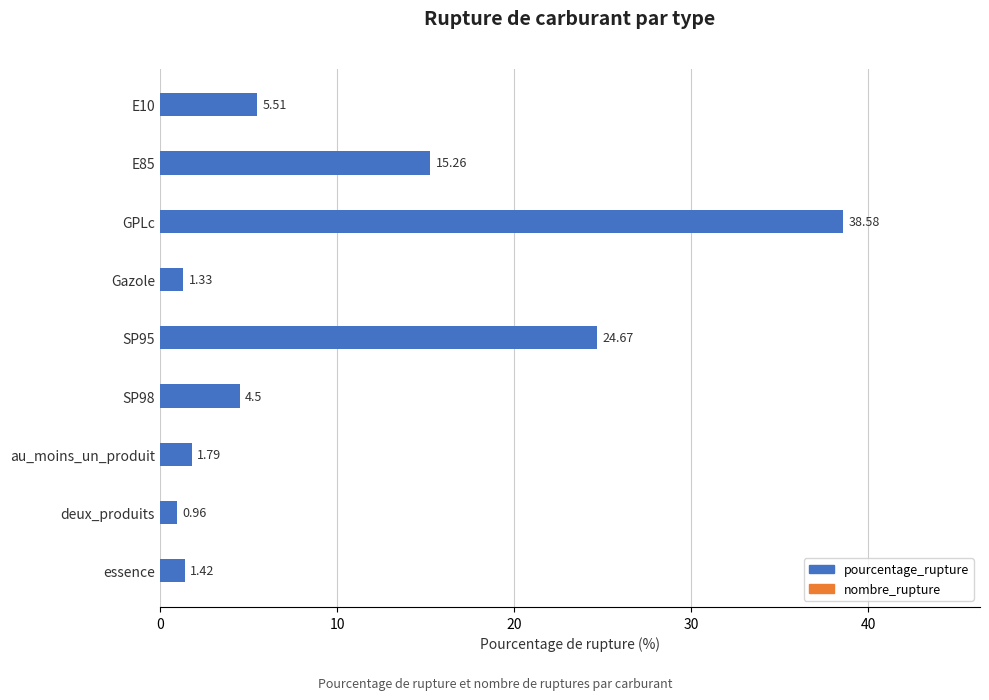

What is the average value?

10.4